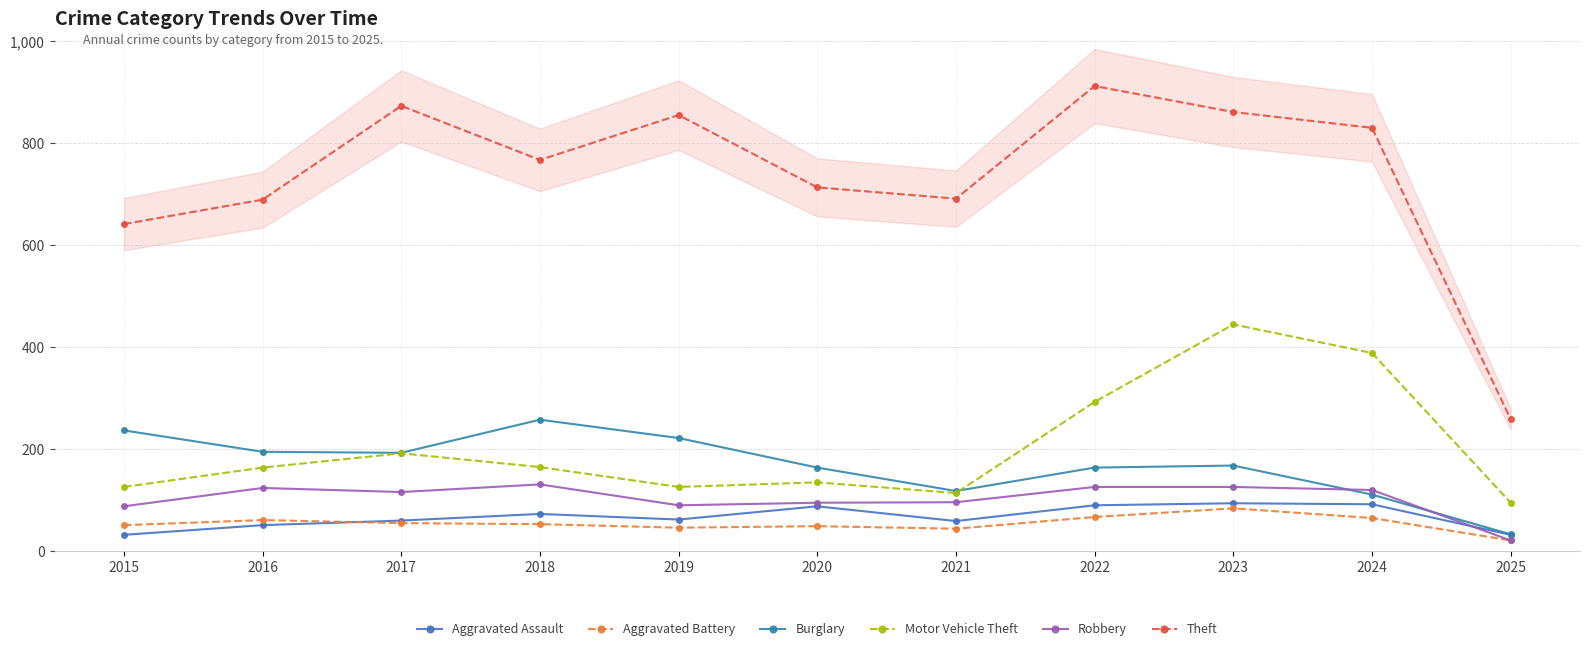

Reading right to left, extract all data points from this chart.

Aggravated Assault: 2025=31	2024=91	2023=93	2022=89	2021=58	2020=87	2019=61	2018=72	2017=59	2016=50	2015=31
Aggravated Battery: 2025=20	2024=64	2023=83	2022=66	2021=43	2020=48	2019=45	2018=52	2017=54	2016=60	2015=50
Burglary: 2025=32	2024=110	2023=167	2022=163	2021=117	2020=163	2019=221	2018=257	2017=192	2016=194	2015=236
Motor Vehicle Theft: 2025=94	2024=388	2023=444	2022=292	2021=113	2020=134	2019=125	2018=164	2017=191	2016=163	2015=125
Robbery: 2025=20	2024=119	2023=125	2022=125	2021=95	2020=94	2019=89	2018=130	2017=115	2016=123	2015=87
Theft: 2025=258	2024=830	2023=861	2022=912	2021=691	2020=713	2019=855	2018=767	2017=873	2016=689	2015=641